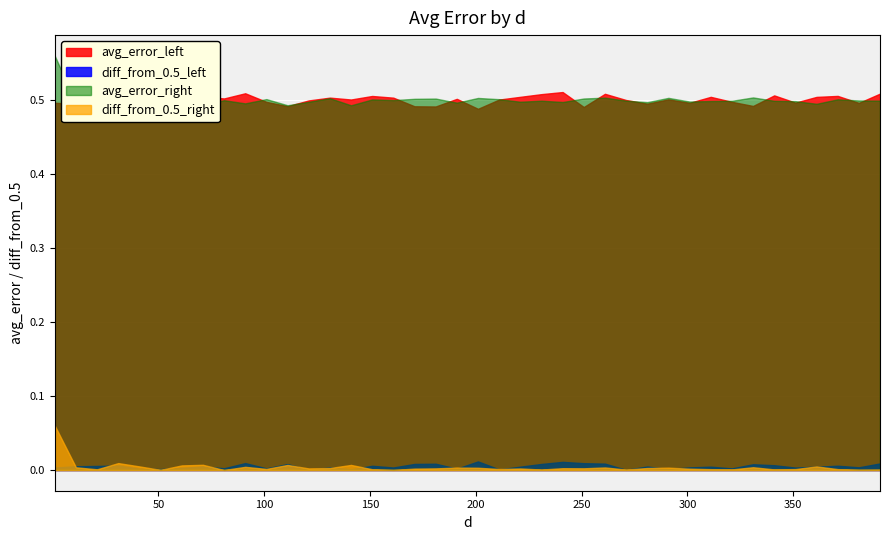

True or false: diff_from_0.5_right and avg_error_left cross at least once.

False